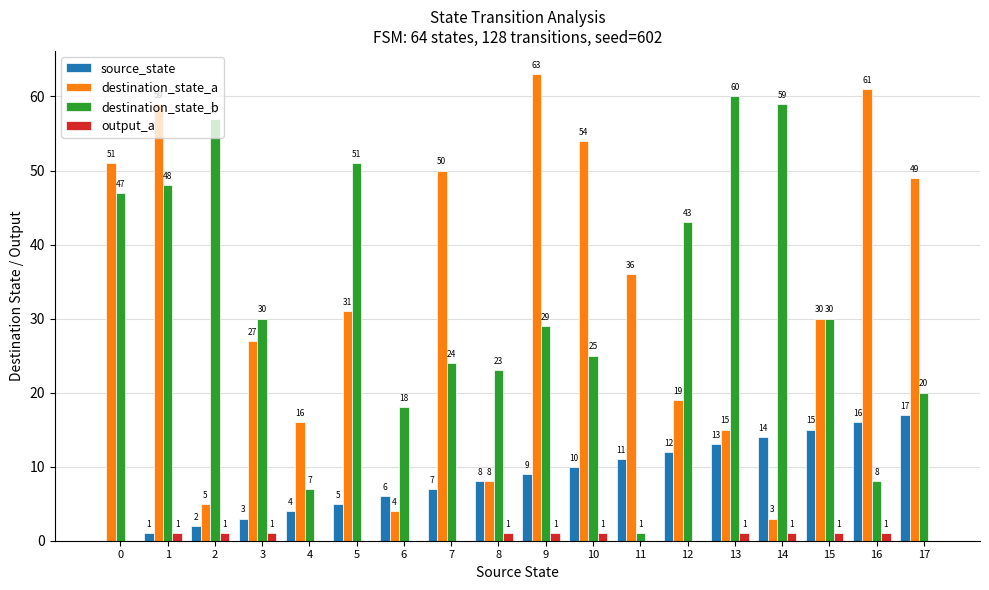

The destination_state_a series shows 11 at 15. True or false?

False